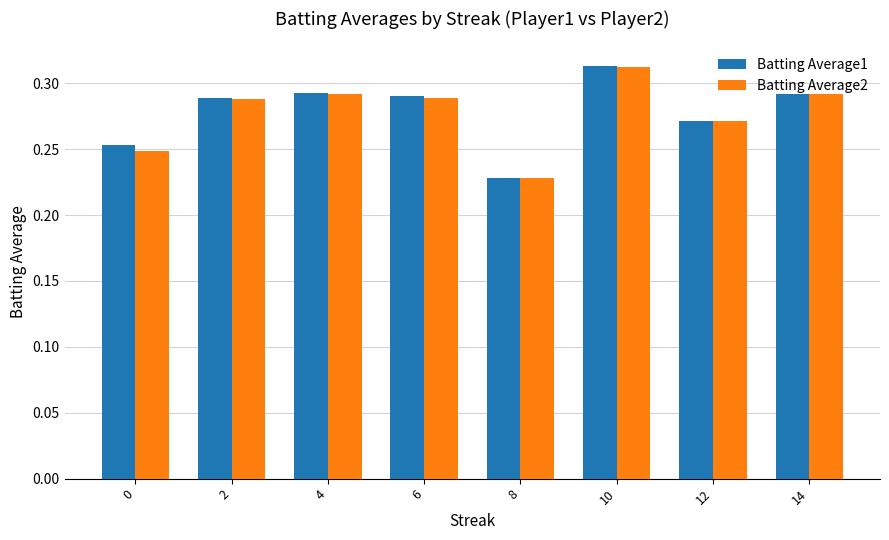

Between 0 and 10, which series saw the biggest shift?

Batting Average2